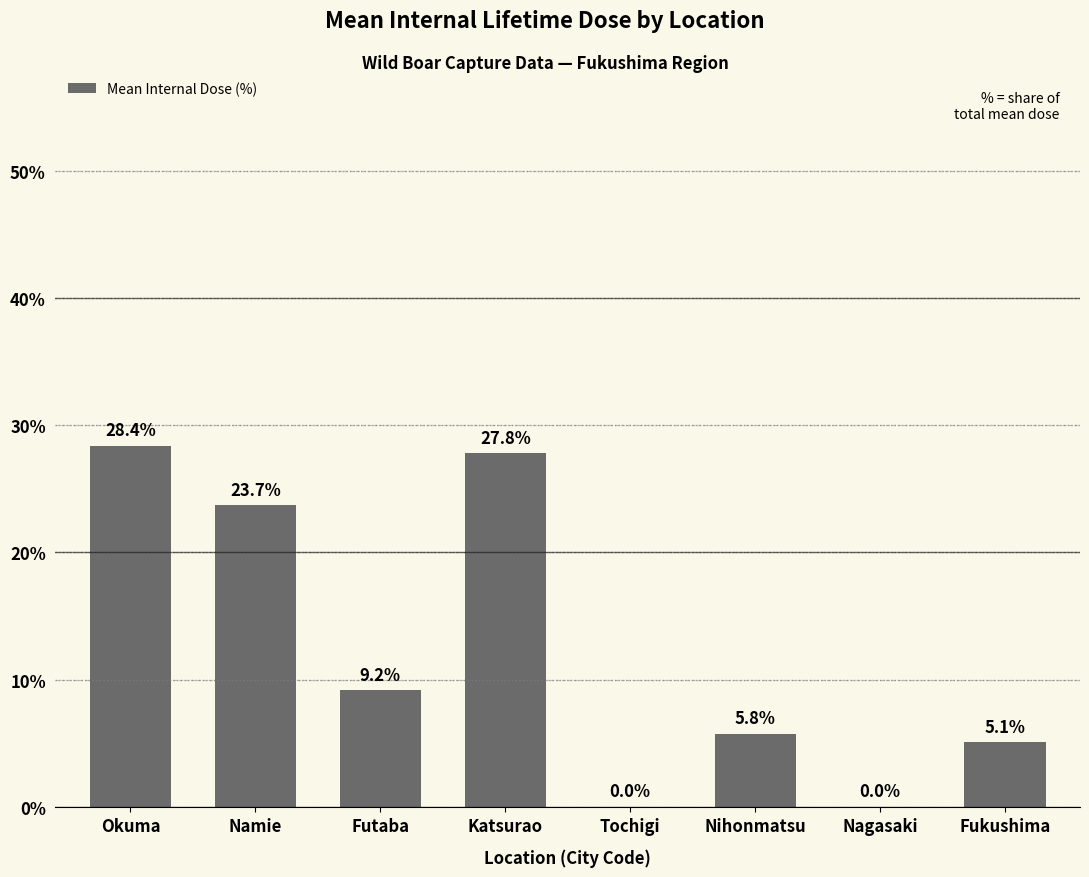

Are the bars horizontal?

No